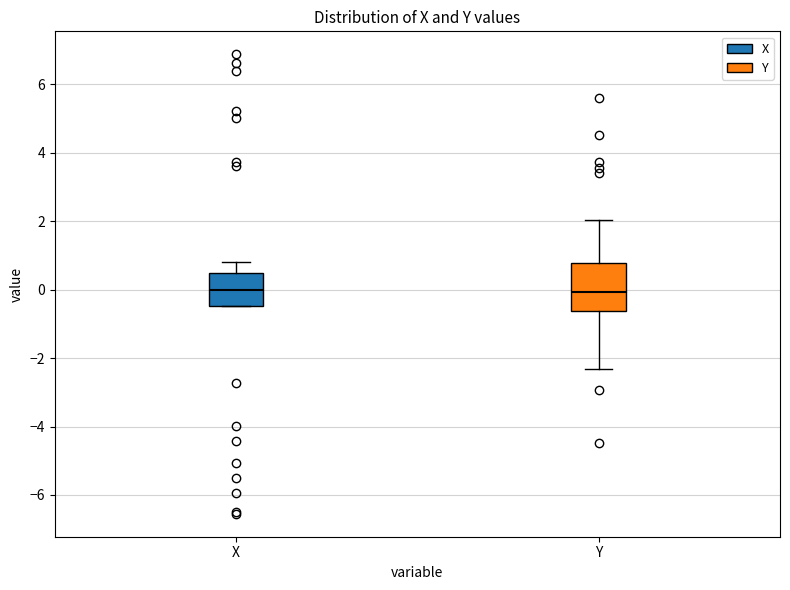

Reading left to right, transcribe this box plot: for each box, give where its median line is, the range the box spans, and where its two whiskers end, as read against the y-axis. The values are not printed on the chart, so give them approximately, as read against the axis.

X: median 0.0, box -0.4 to 0.4, whiskers -0.4 to 0.8
Y: median 0.0, box -0.6 to 0.8, whiskers -2.4 to 2.0